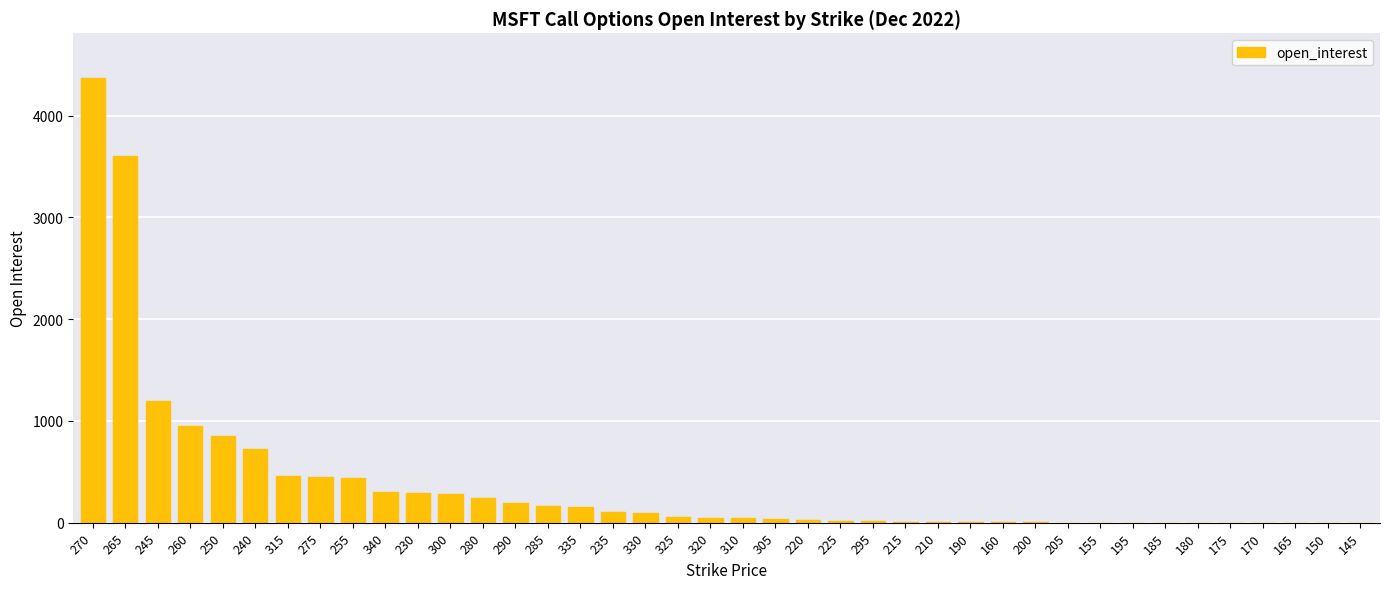

The value at 185 is 0. True or false?

True